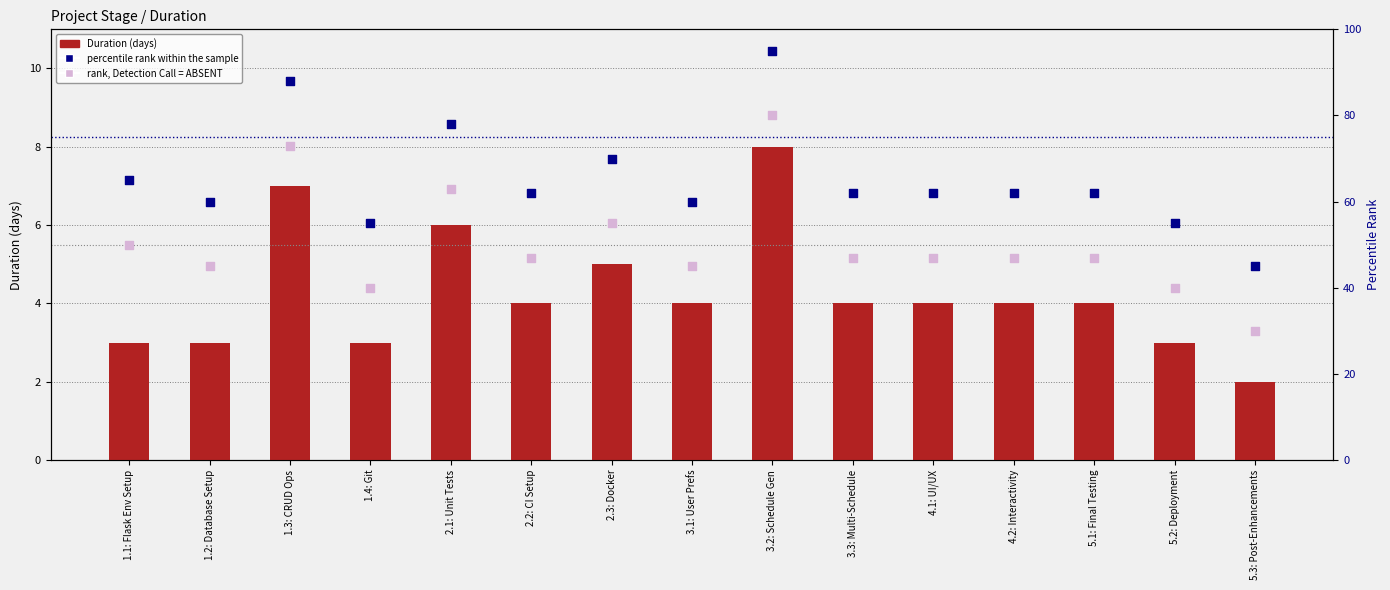

Which series has the widest spread of Y values?

percentile rank within the sample